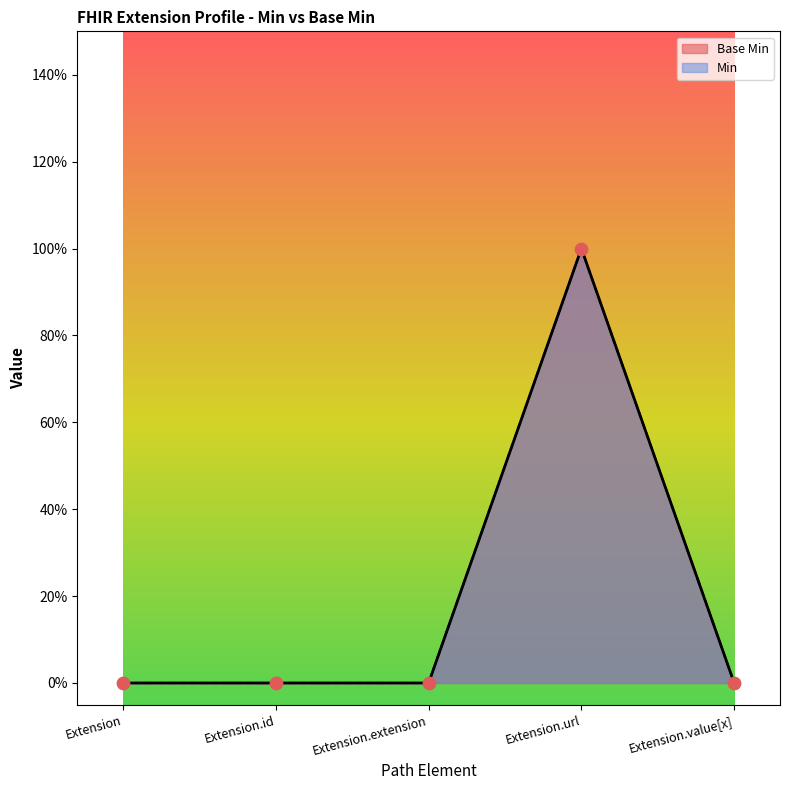

Between Extension.id and Extension.url, which is larger?

Extension.url